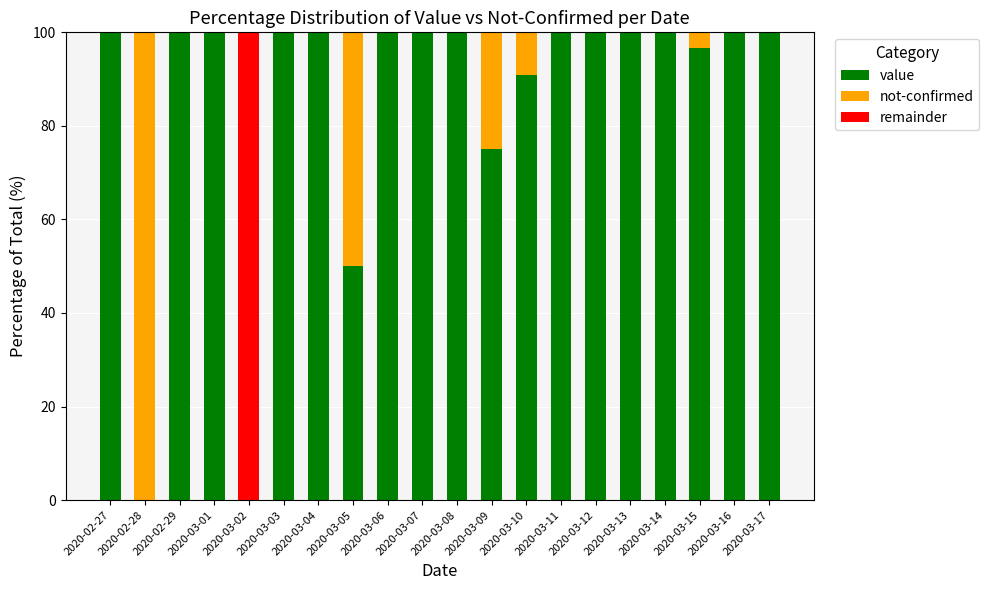

What is the highest value of the value series?

100.0